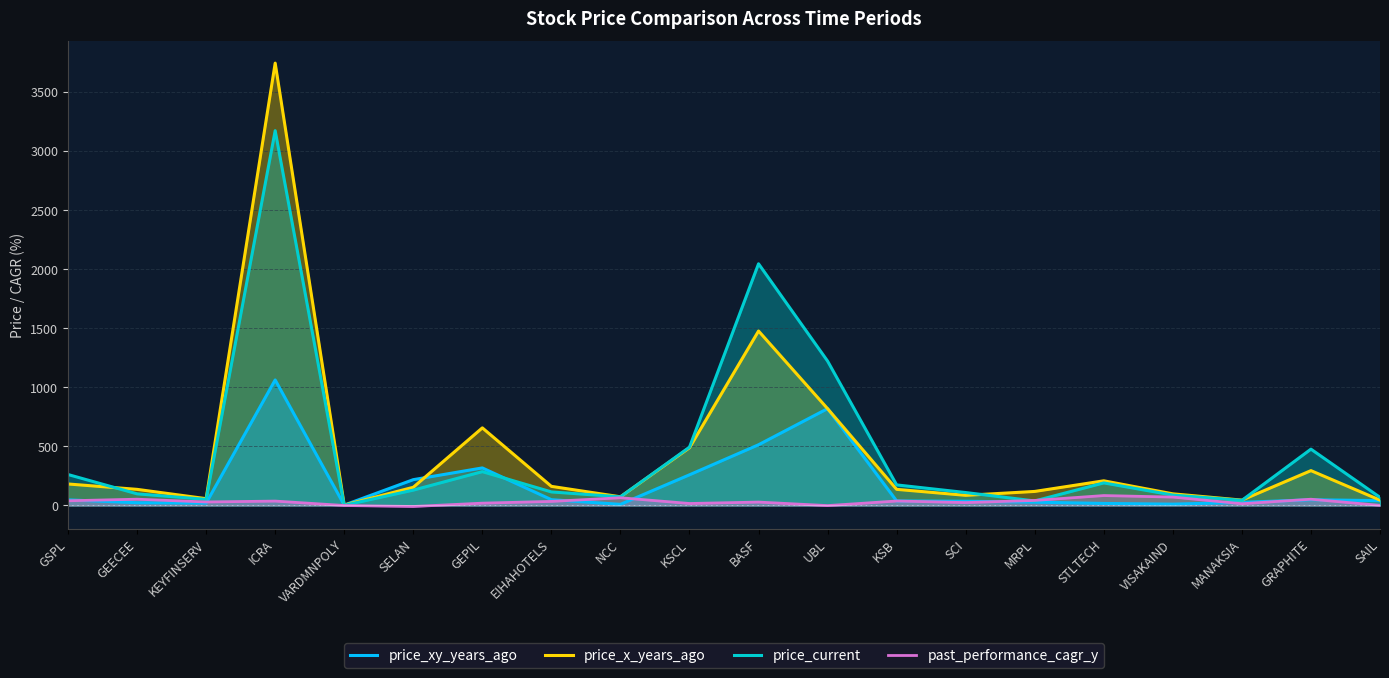

What are all the series names shown in the legend?

price_xy_years_ago, price_x_years_ago, price_current, past_performance_cagr_y